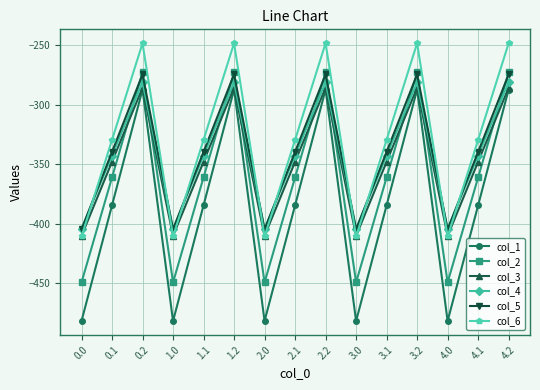

What is the minimum value for col_3?

-410.3